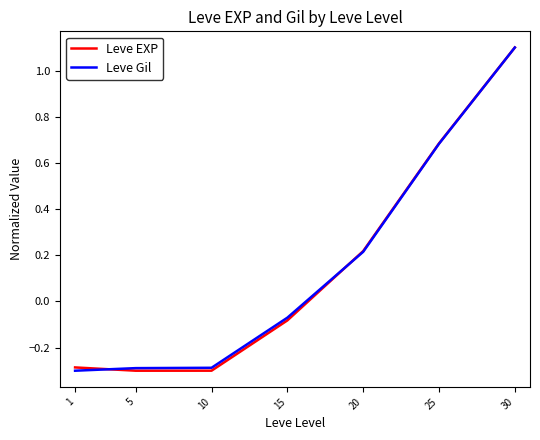

Which category has the highest value across all series?

30